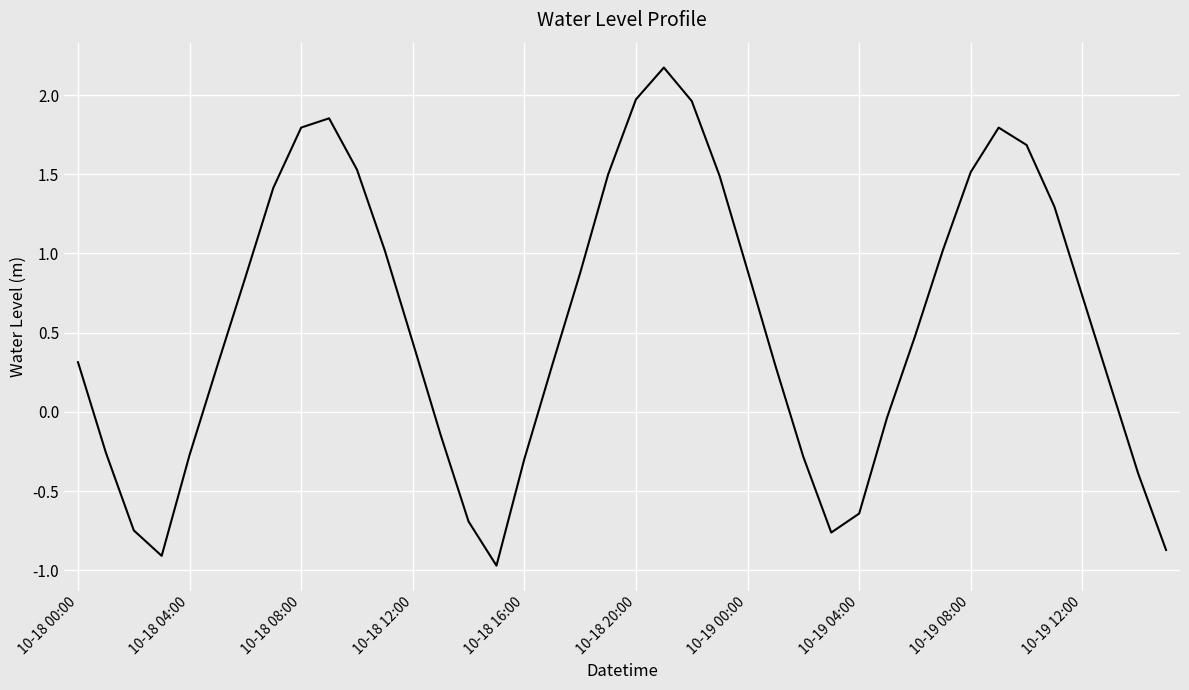

What is the greatest value displayed?

2.2